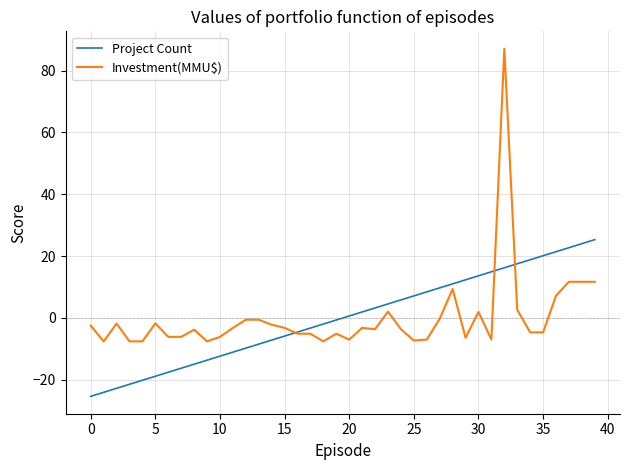

List the series in order of their peak value, highest first.

Investment(MMU$), Project Count